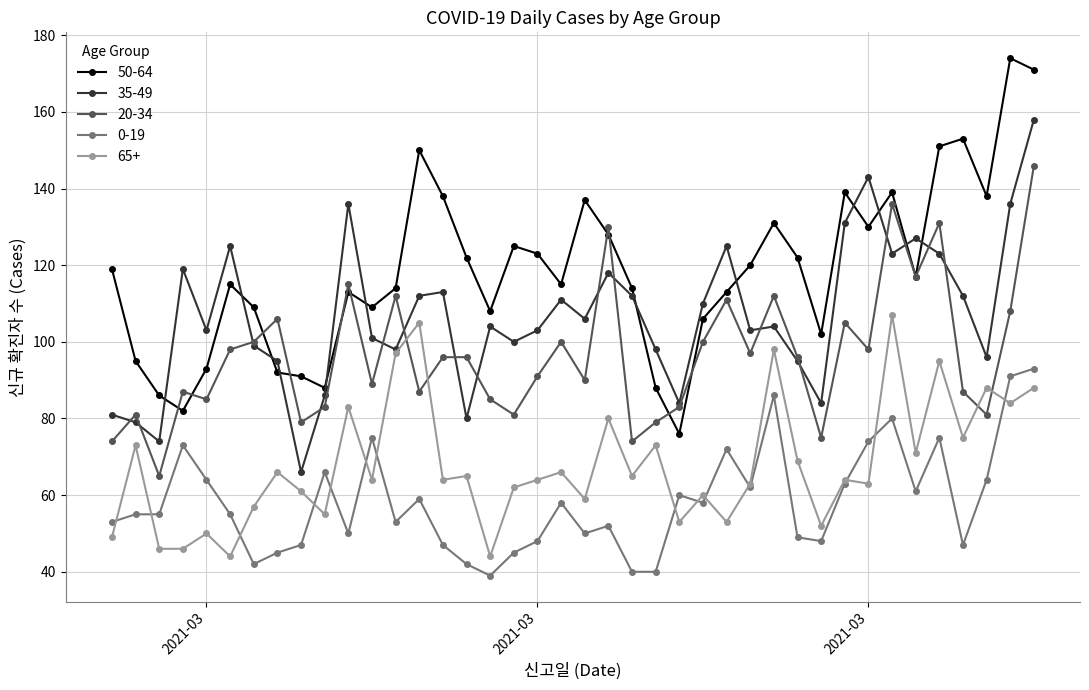

Which series has the largest range (max minus min)?

50-64